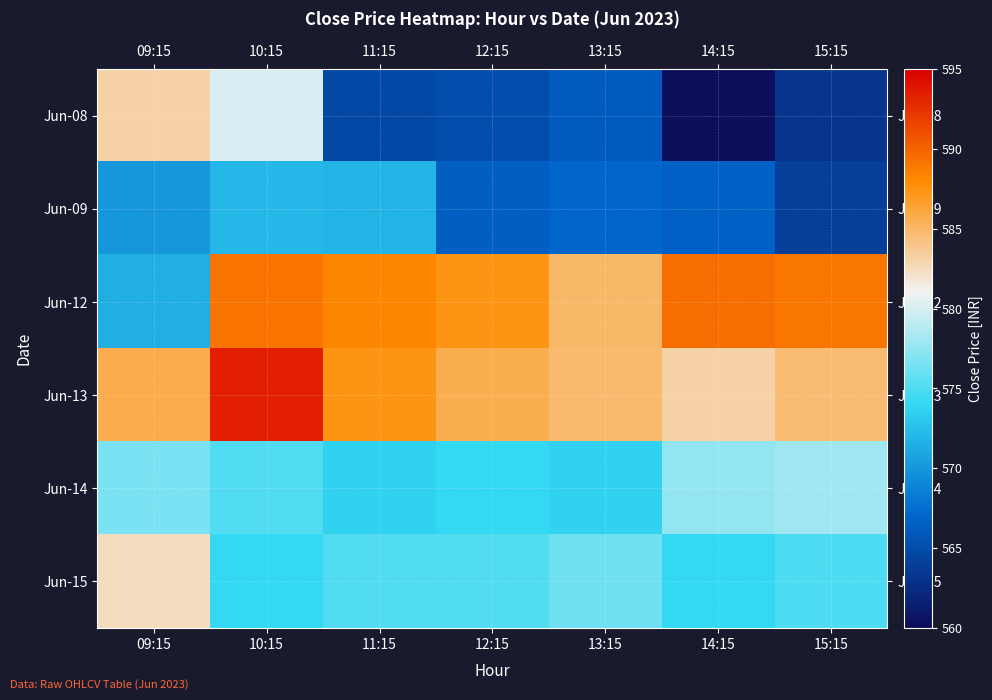

How many distinct data groups are displayed?

6